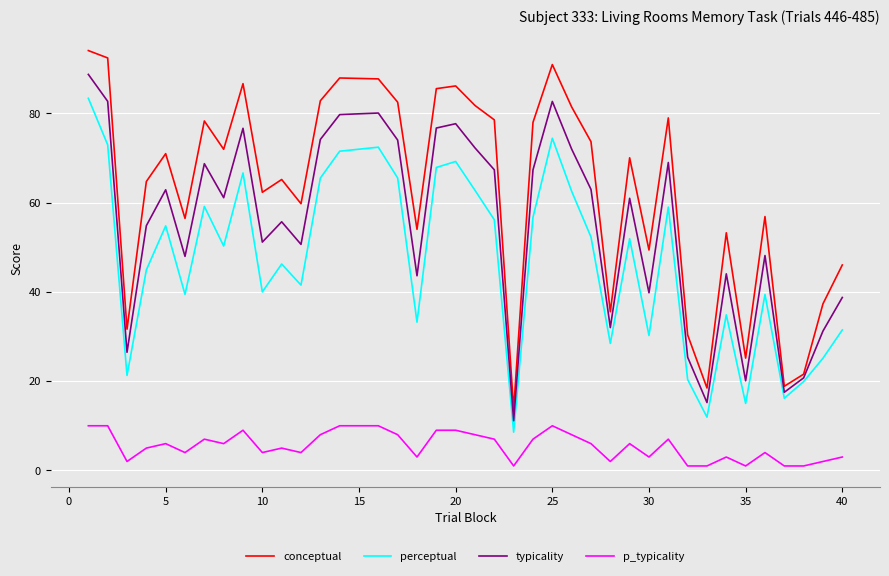

True or false: typicality and p_typicality intersect in this chart.

False